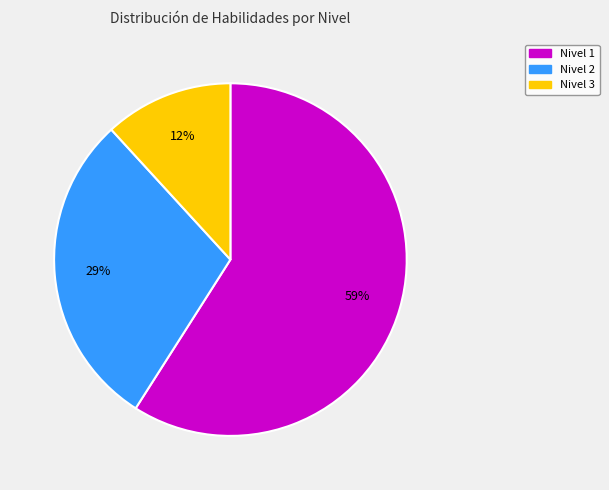

Is there any slice that represents more than half of the pie?

Yes